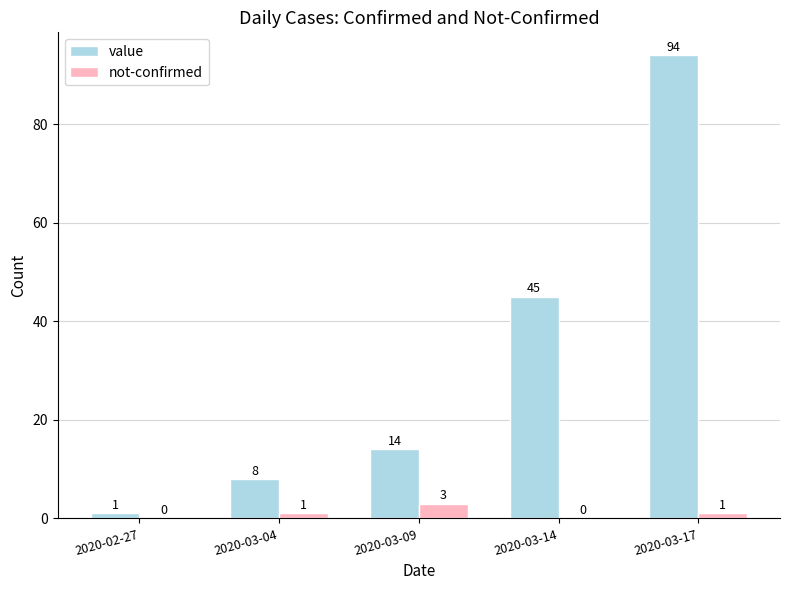

At which category is the sum across all series the highest?

2020-03-17